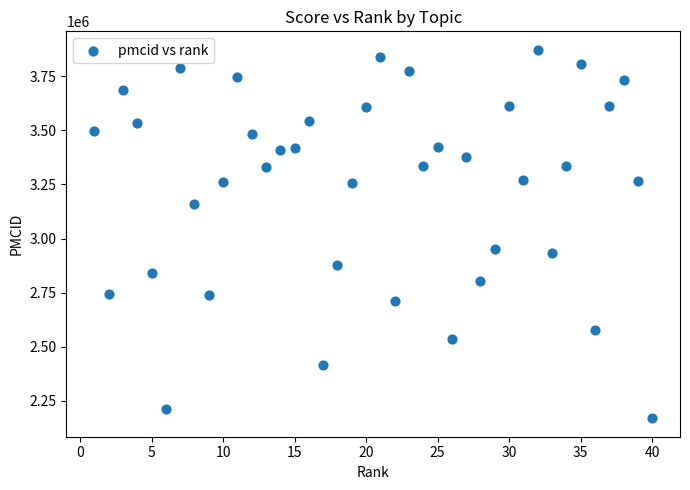

What is the range of X values (max minus min)?

39